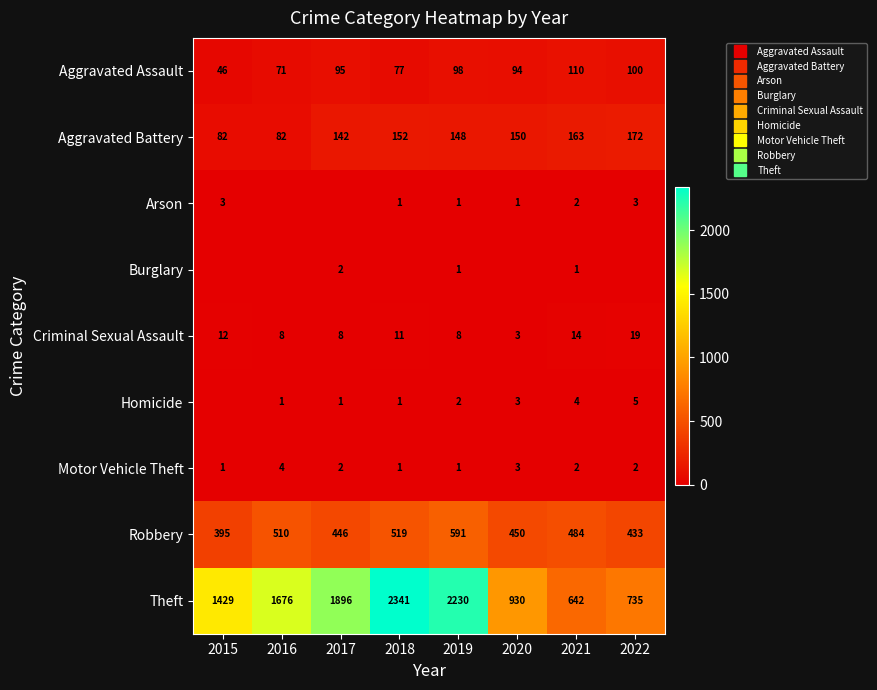

What is the maximum value for Burglary?

2